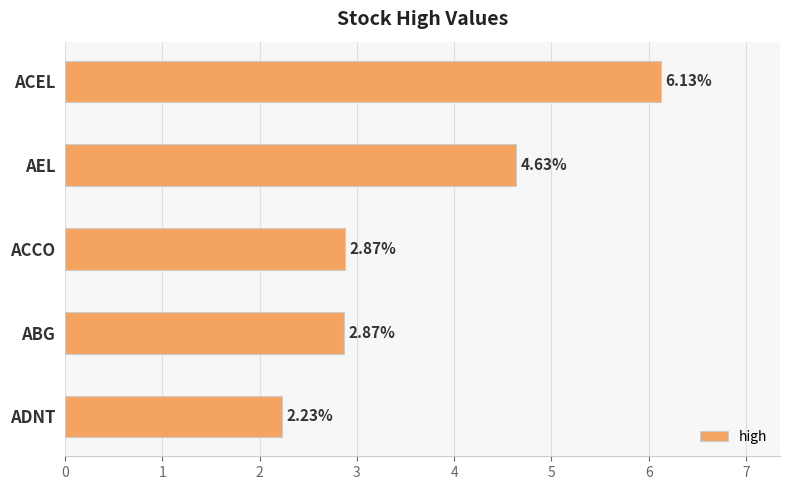

Where is the data nearest to the value 4?

AEL